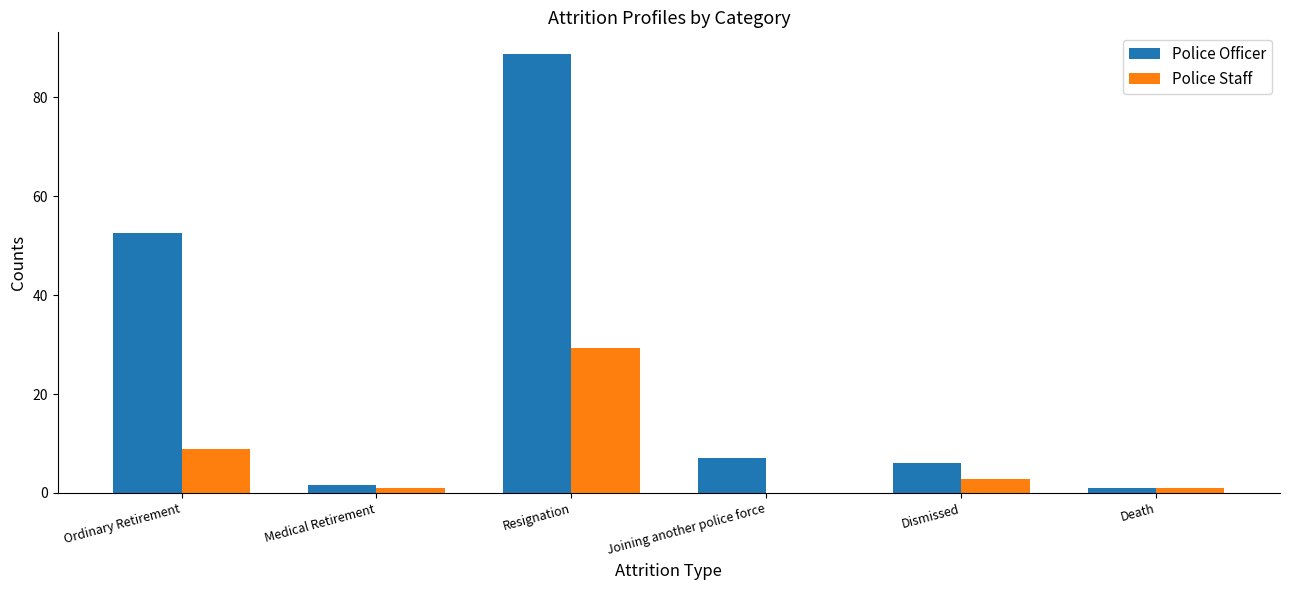

The value of Police Officer at Ordinary Retirement is 52.7. True or false?

True